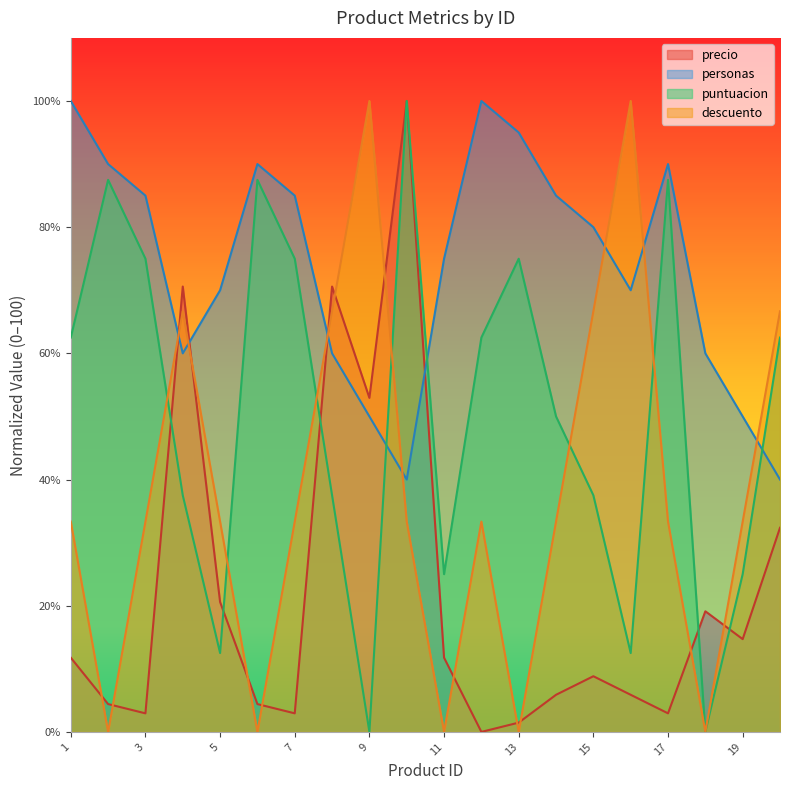

Is the value of puntuacion at 10 greater than the value of precio at 4?

Yes